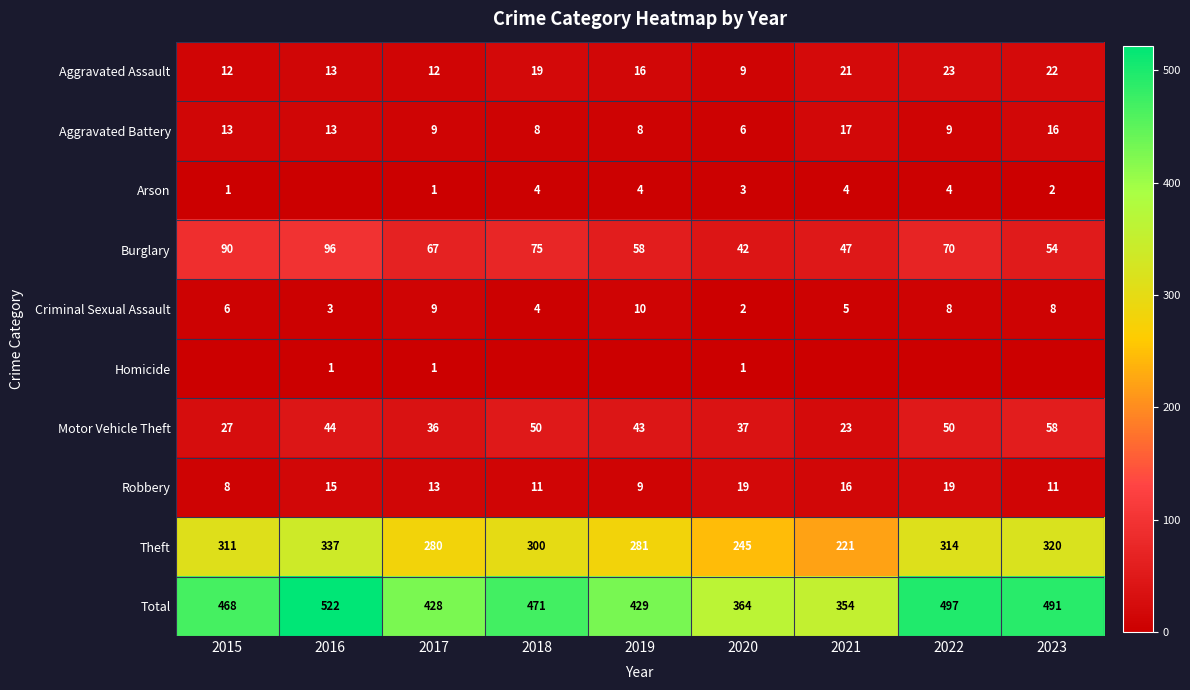

What is the difference between the maximum and second lowest values in the Aggravated Battery series?

9